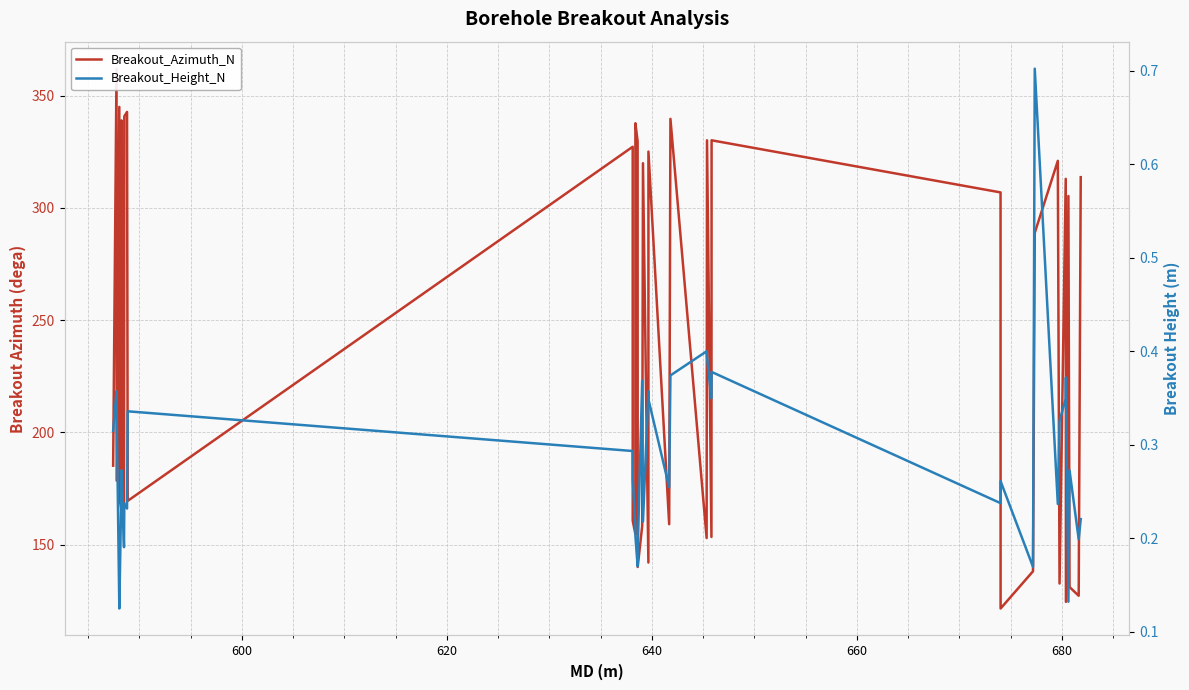

What are all the series names shown in the legend?

Breakout_Azimuth_N, Breakout_Height_N